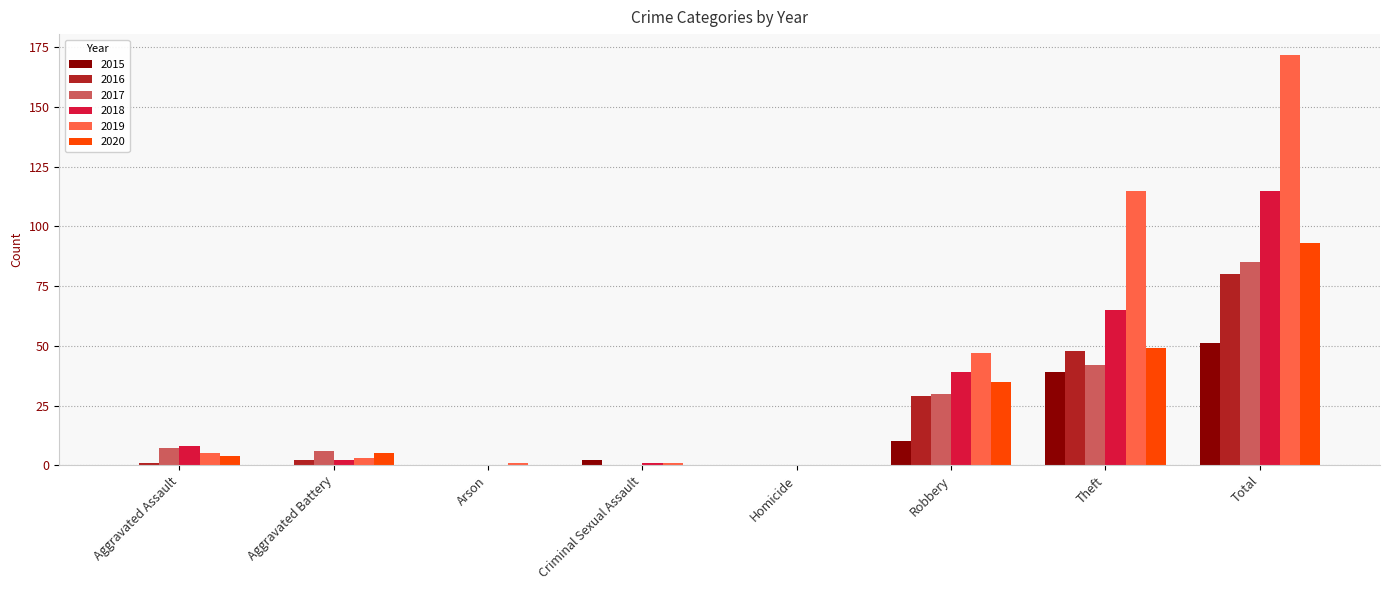

Reading left to right, list all the values displayed in this chart.

2015: 0	0	0	2	0	10	39	51
2016: 1	2	0	0	0	29	48	80
2017: 7	6	0	0	0	30	42	85
2018: 8	2	0	1	0	39	65	115
2019: 5	3	1	1	0	47	115	172
2020: 4	5	0	0	0	35	49	93